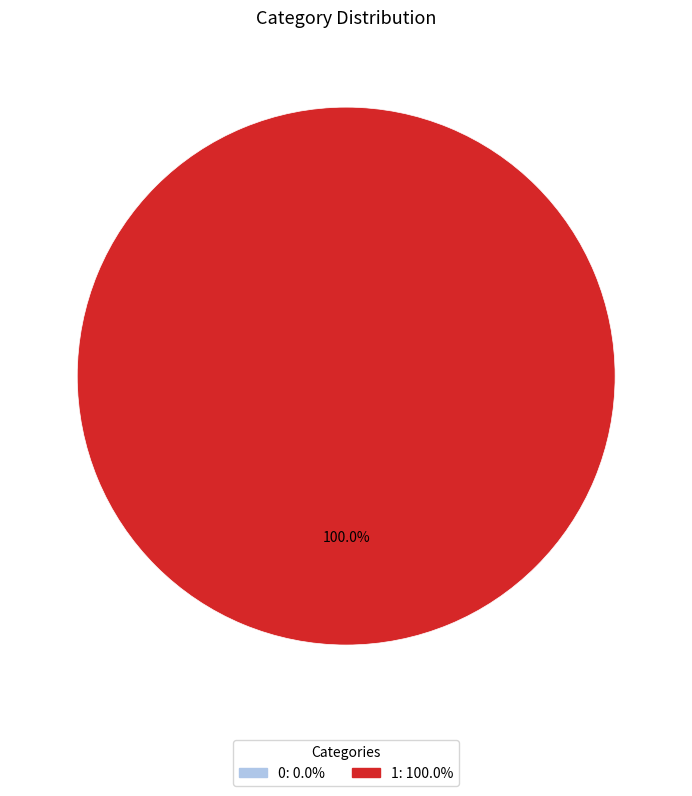

The 0 slice represents 0% of the pie. True or false?

True